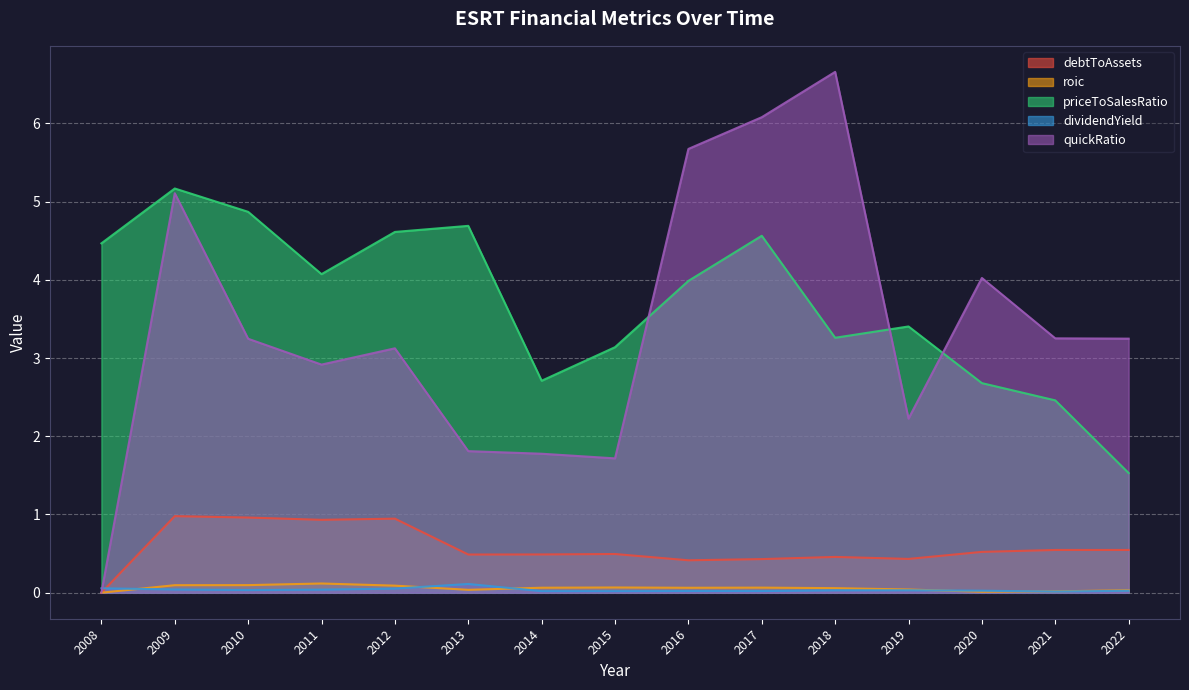

How many lines are shown in the chart?

5